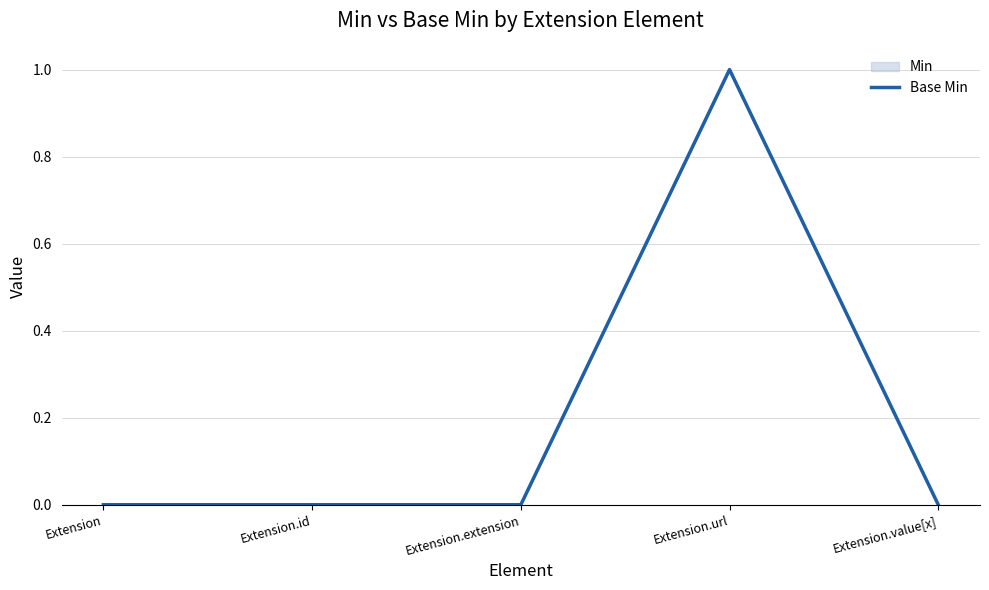

What is the value of the 4th point from the left?

1